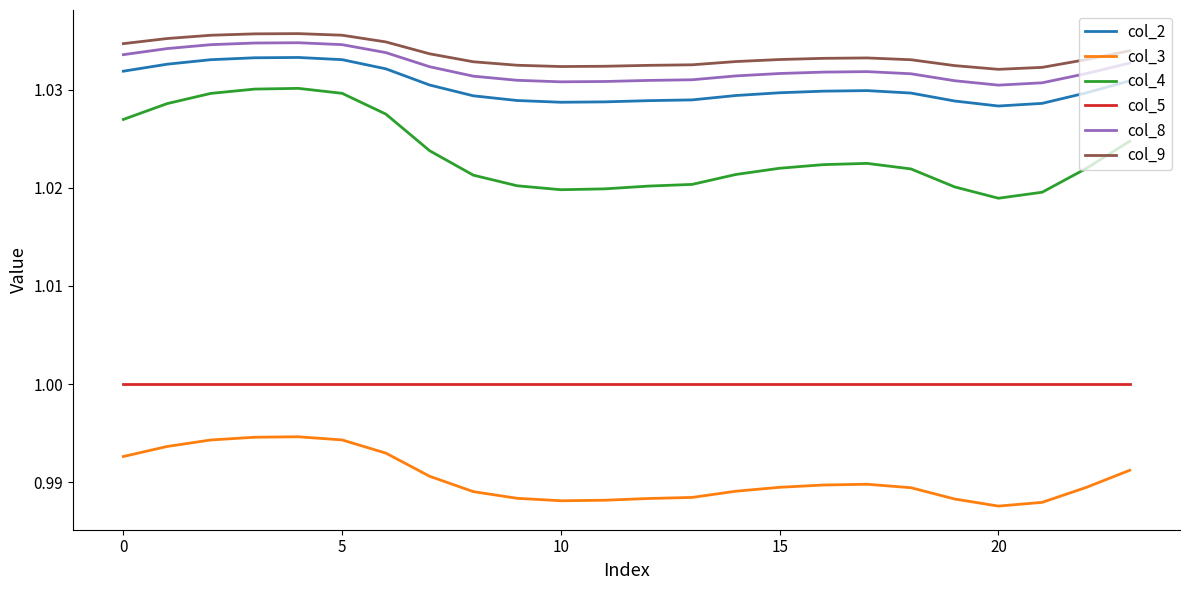

Which series has the widest spread of values?

col_4